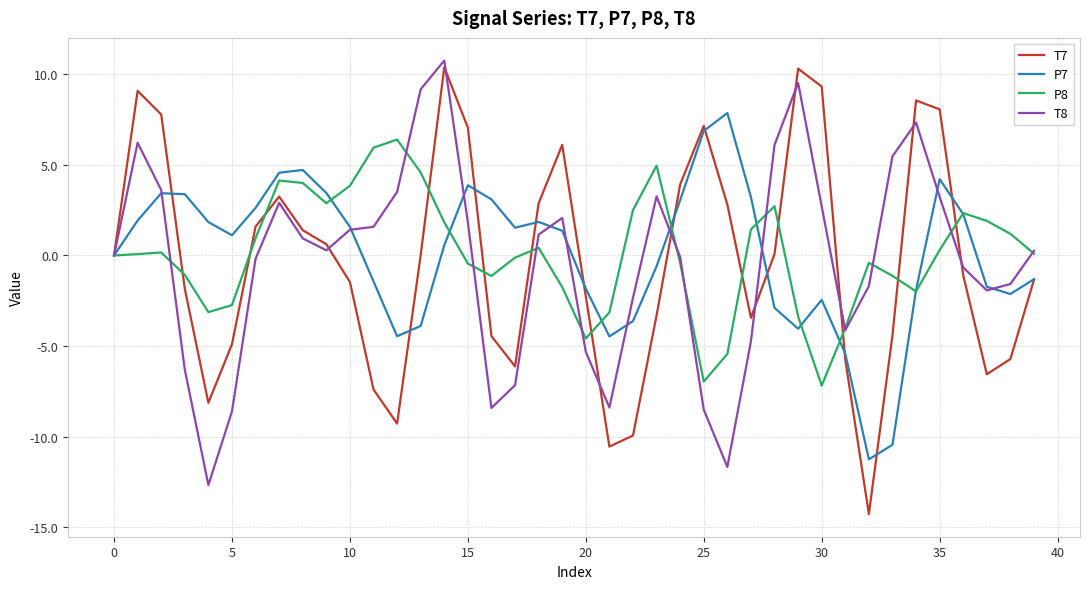

How many distinct data groups are displayed?

4